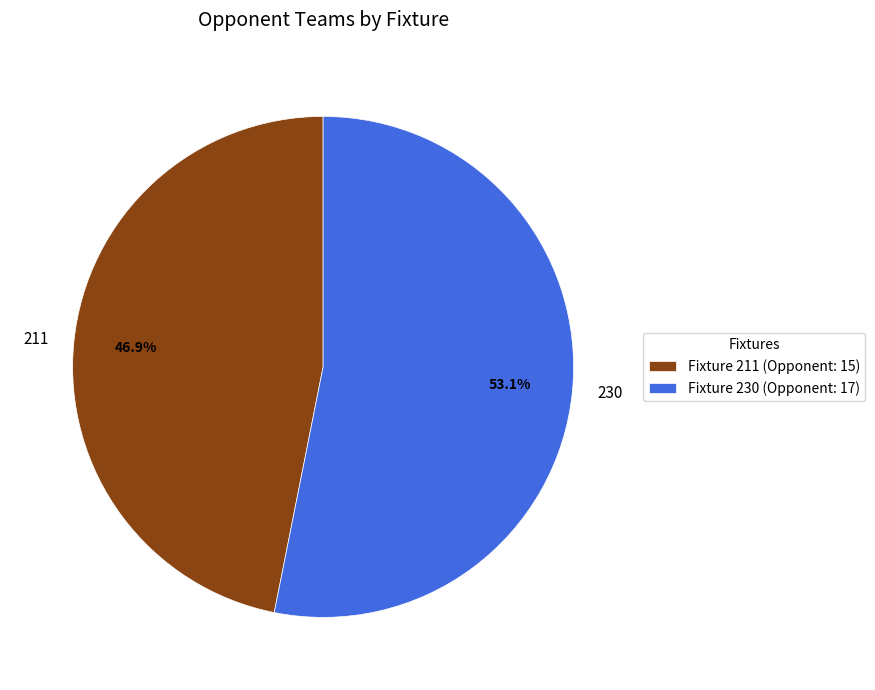

Which category has the biggest portion of the pie?

230